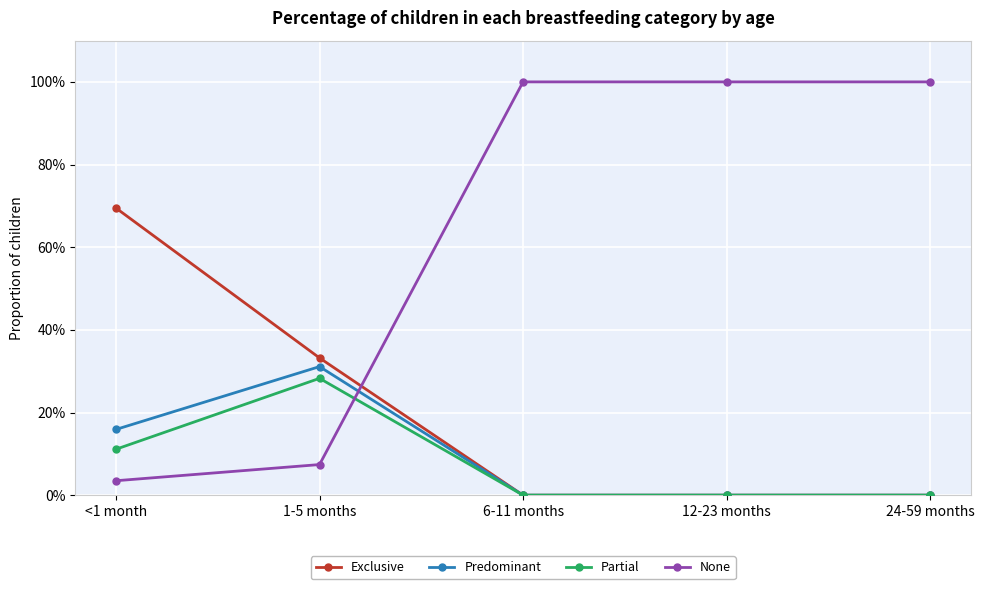

What are all the series names shown in the legend?

Exclusive, Predominant, Partial, None